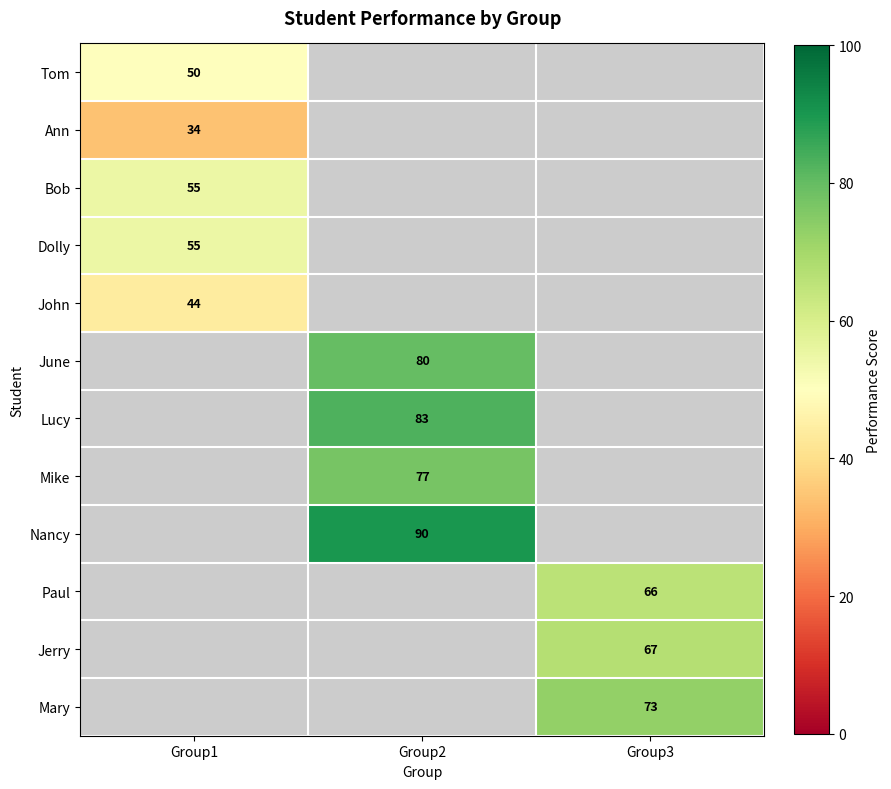

The Bob series shows 55 at Group1. True or false?

True